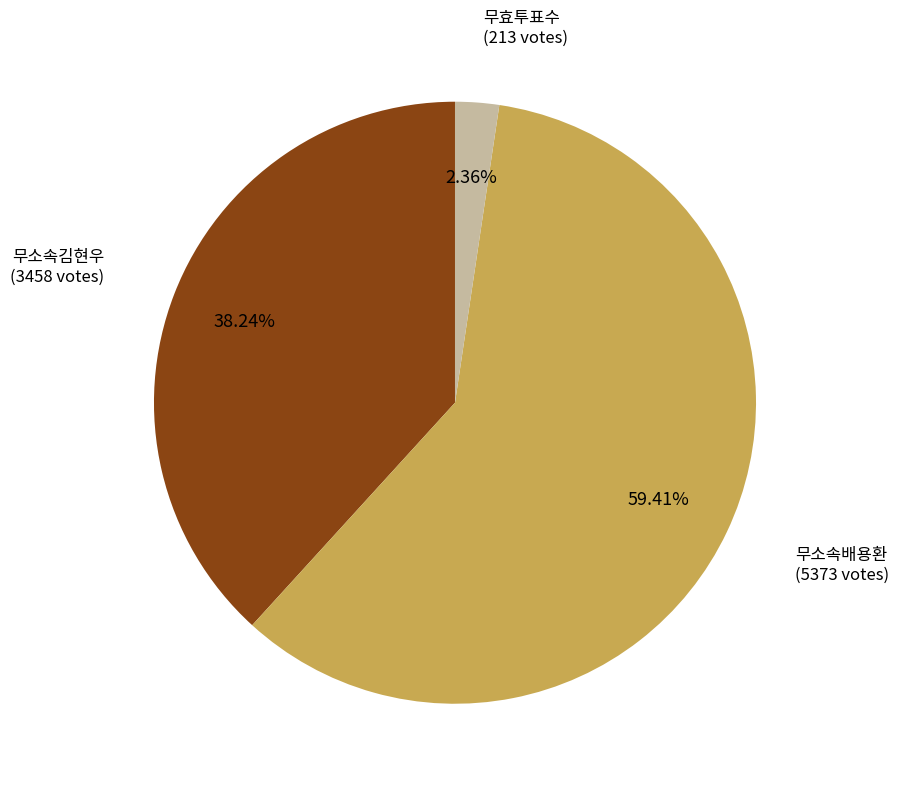

Is there a majority slice in this chart?

Yes